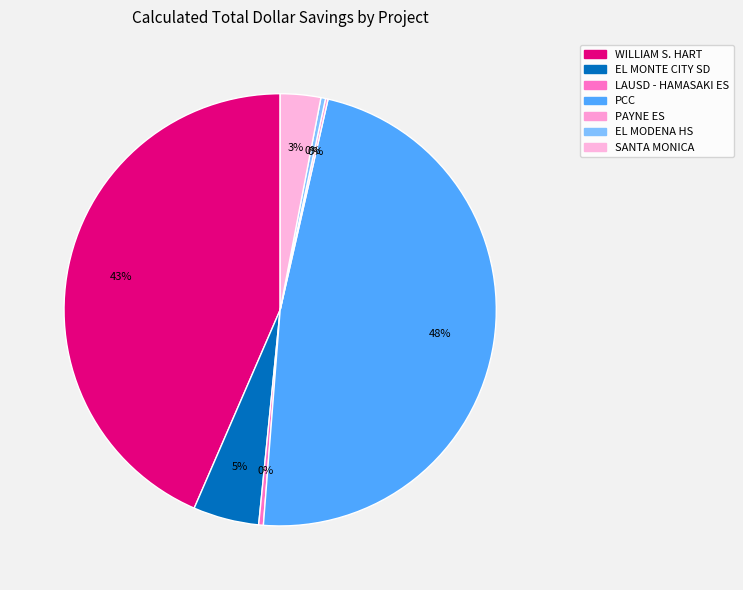

How many slices are in this pie chart?

7